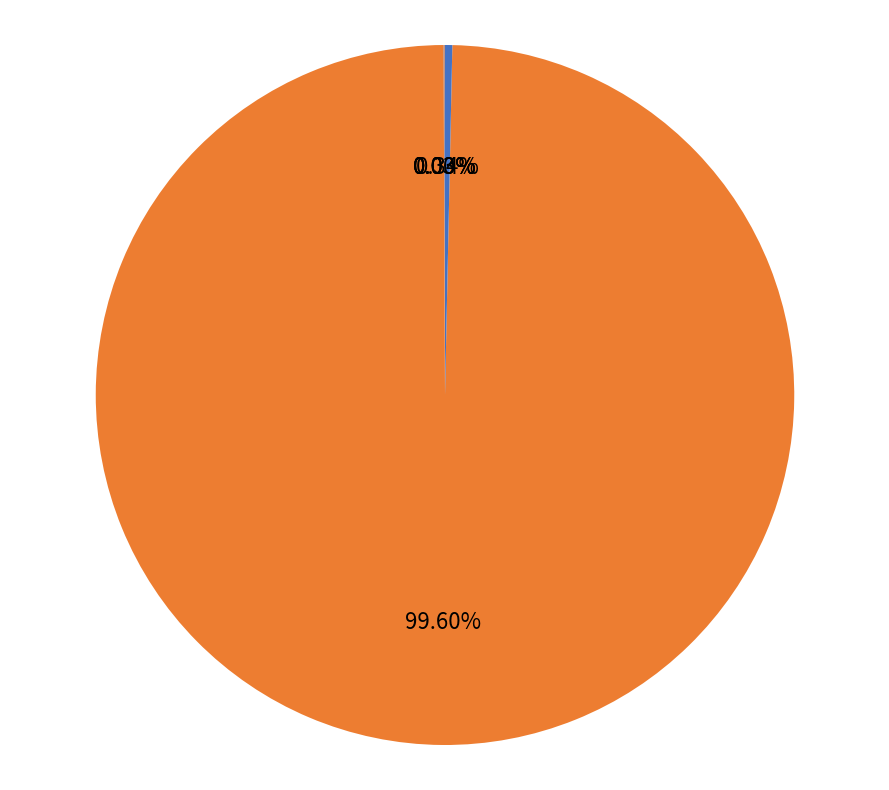

How many segments does this pie chart have?

5